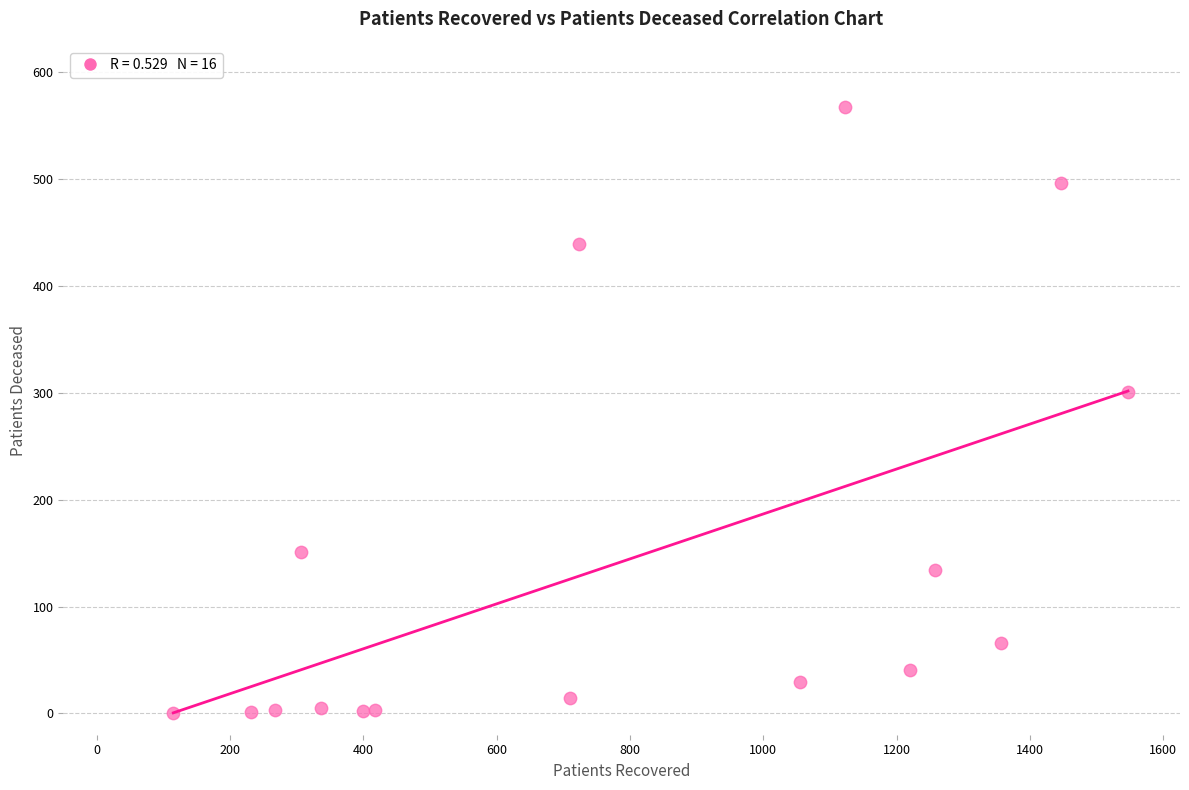

What Y value in the scatter plot is closest to 284?

301